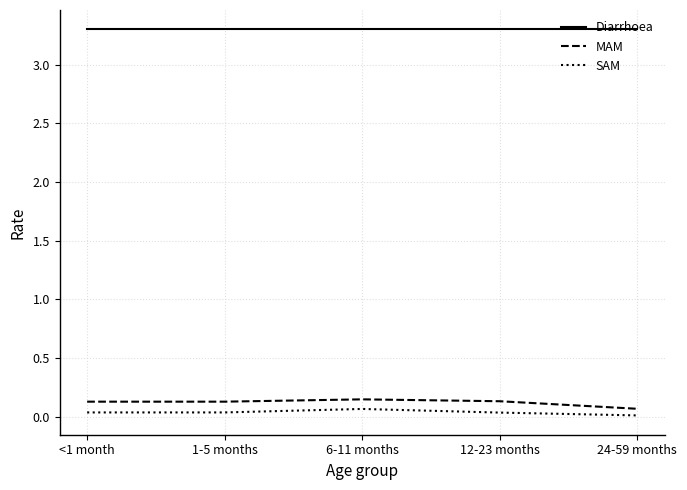

What is the greatest value displayed?

3.3